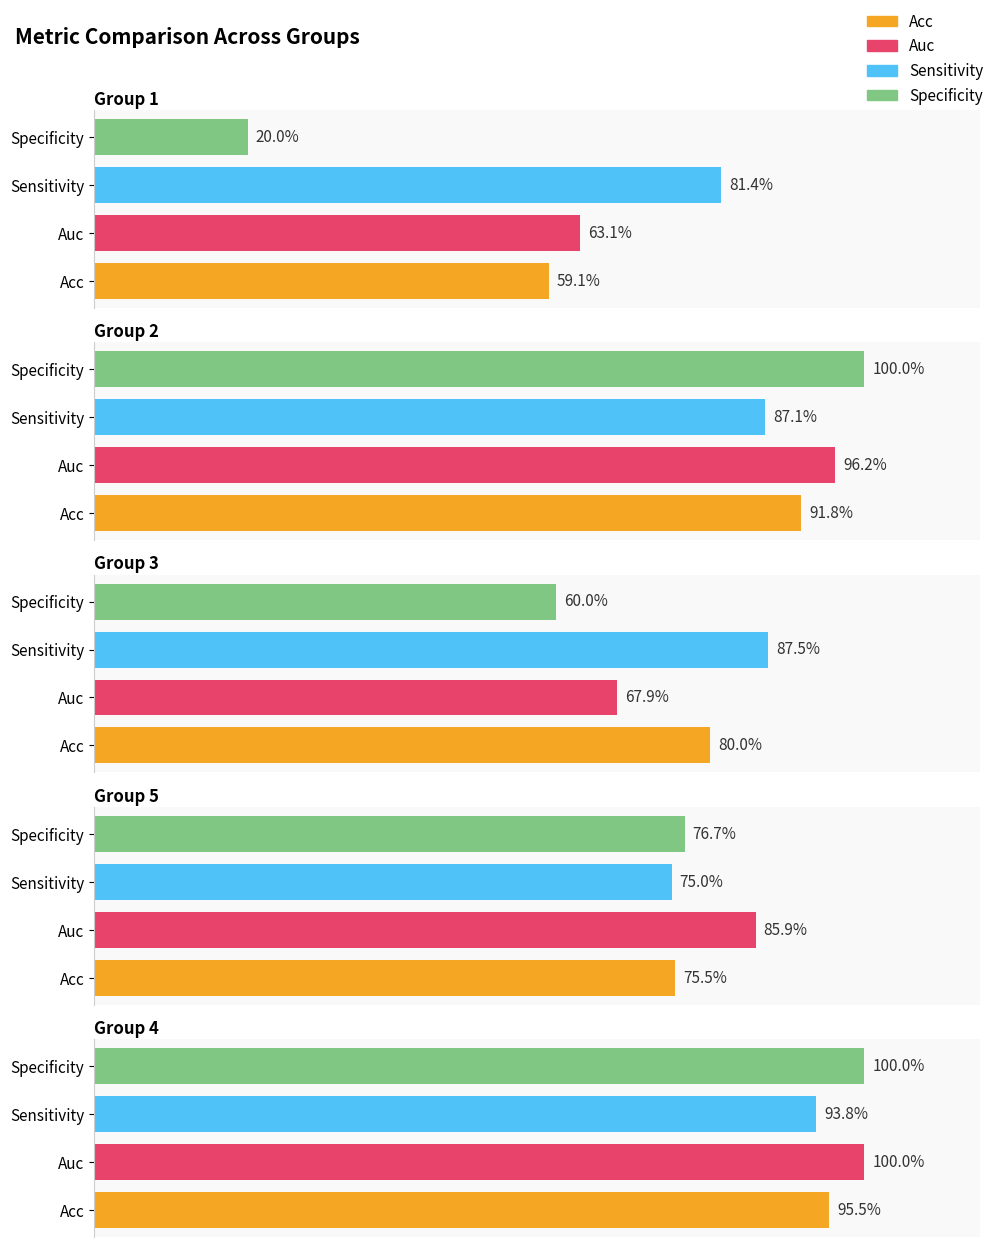

What is the value of the specificity bar at the 2nd from the left?

1.0